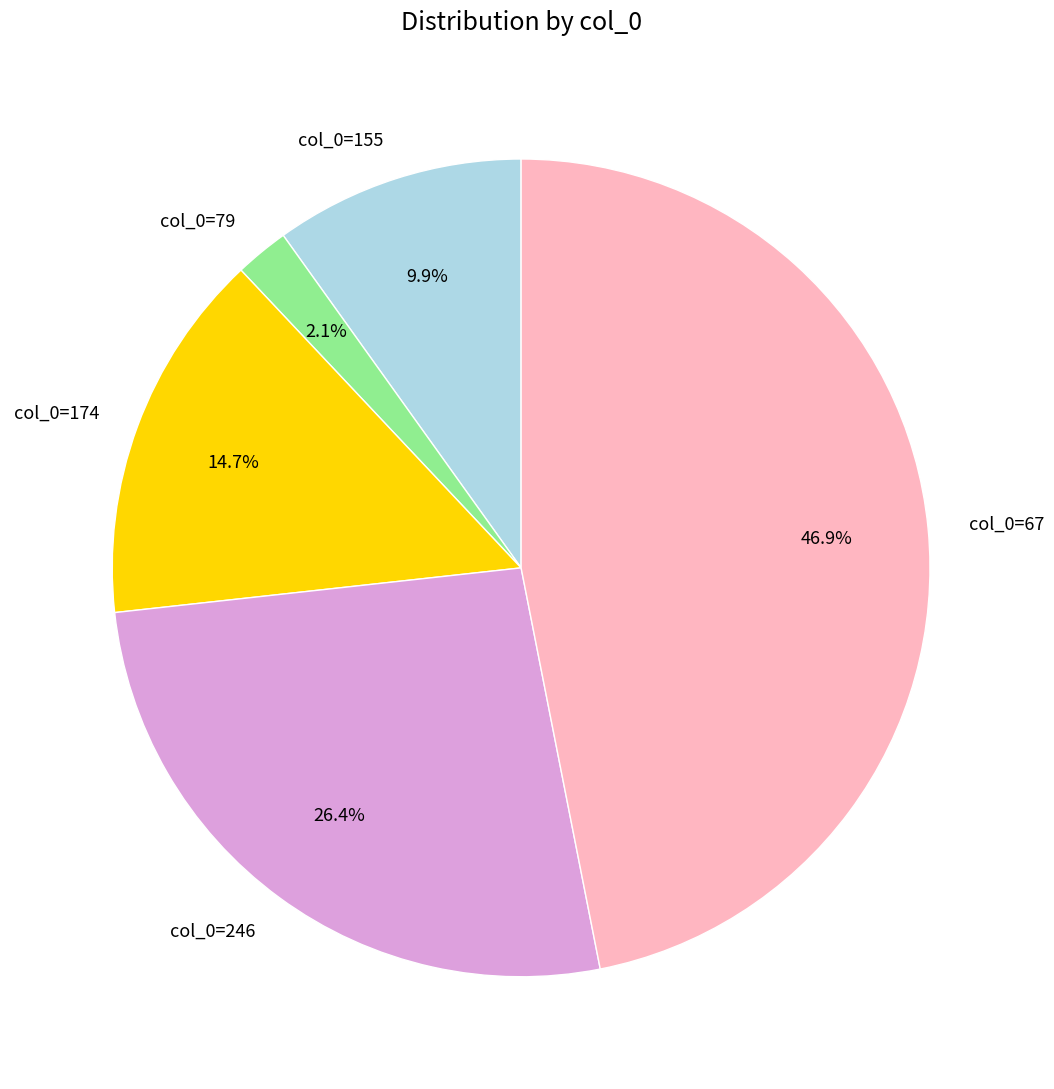

What percentage is the col_0=67 slice, to the nearest percent?

47%